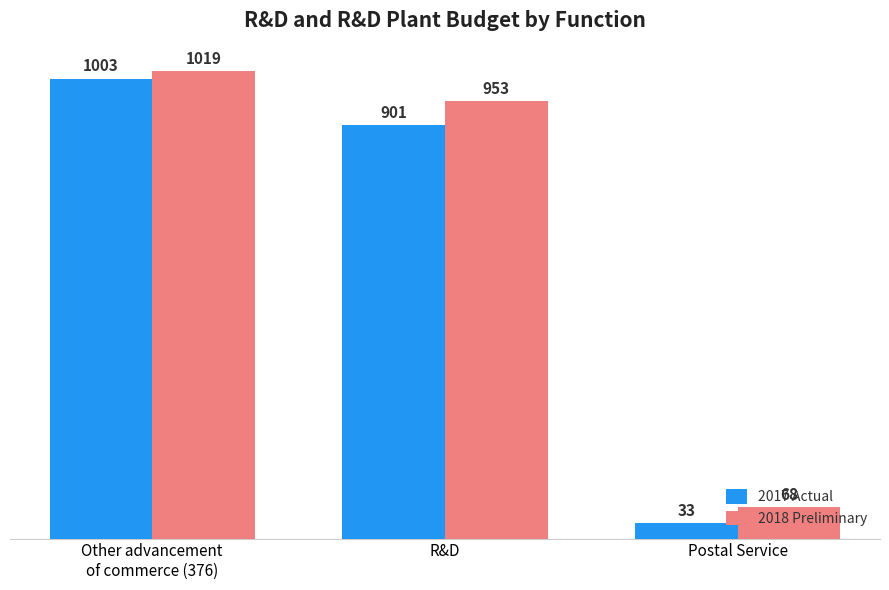

At which label is 2018 Preliminary closest to 543?

R&D